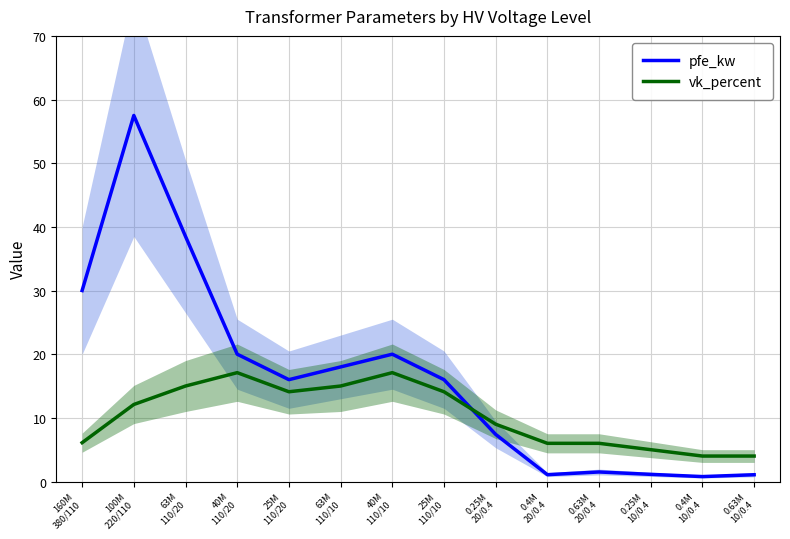

How many intersections are there between pfe_kw and vk_percent?

1